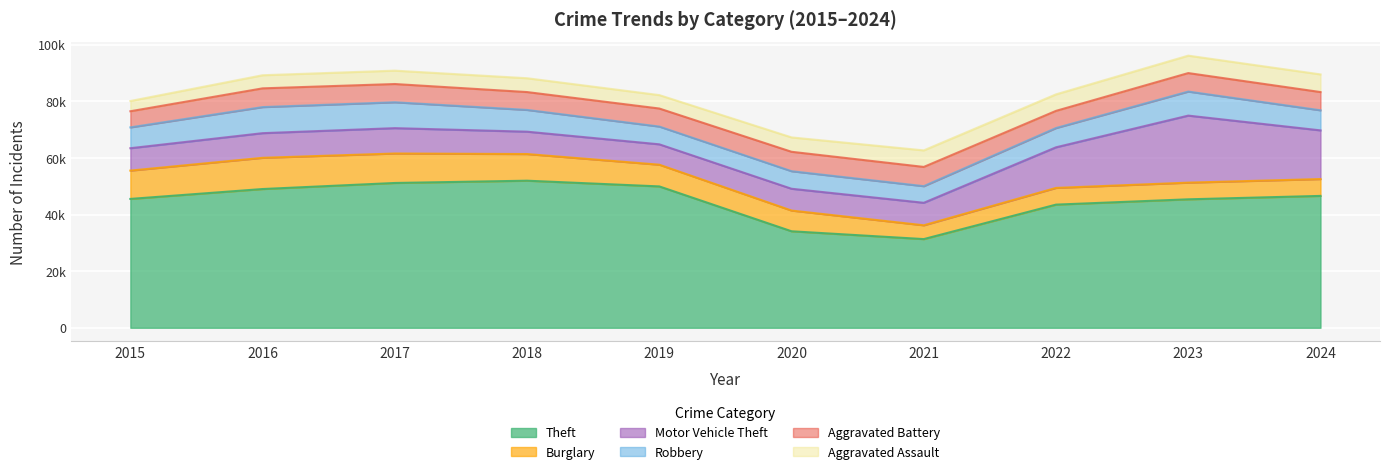

How many values in the Aggravated Battery series exceed 6454?

4